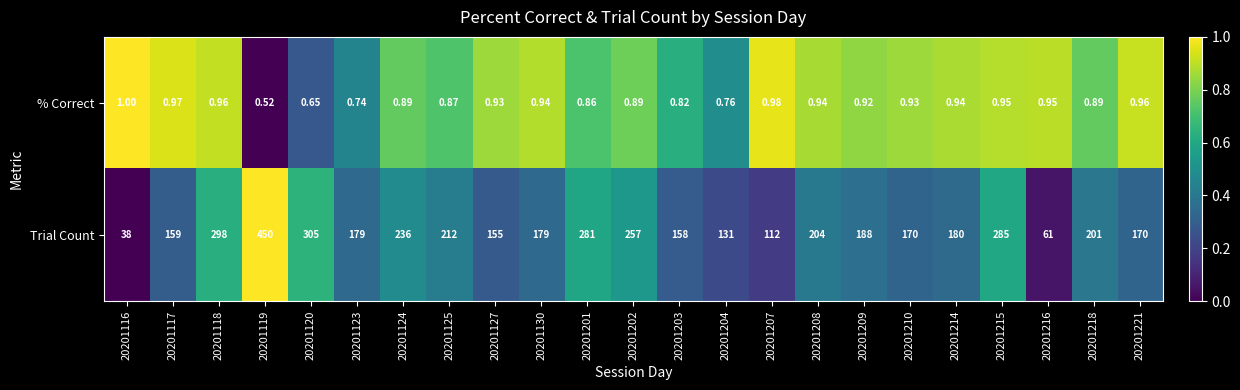

Rank the series by their average value, from lowest to highest.

% Correct, Trial Count